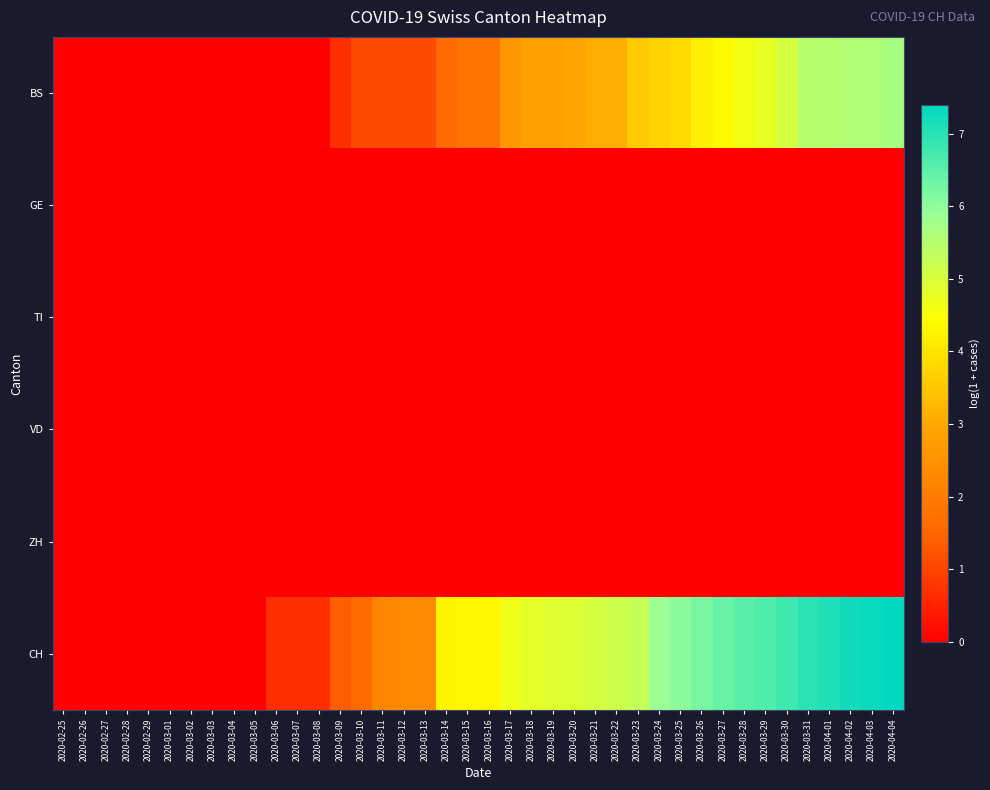

What is the total value across all series at 2020-03-09?

2.1